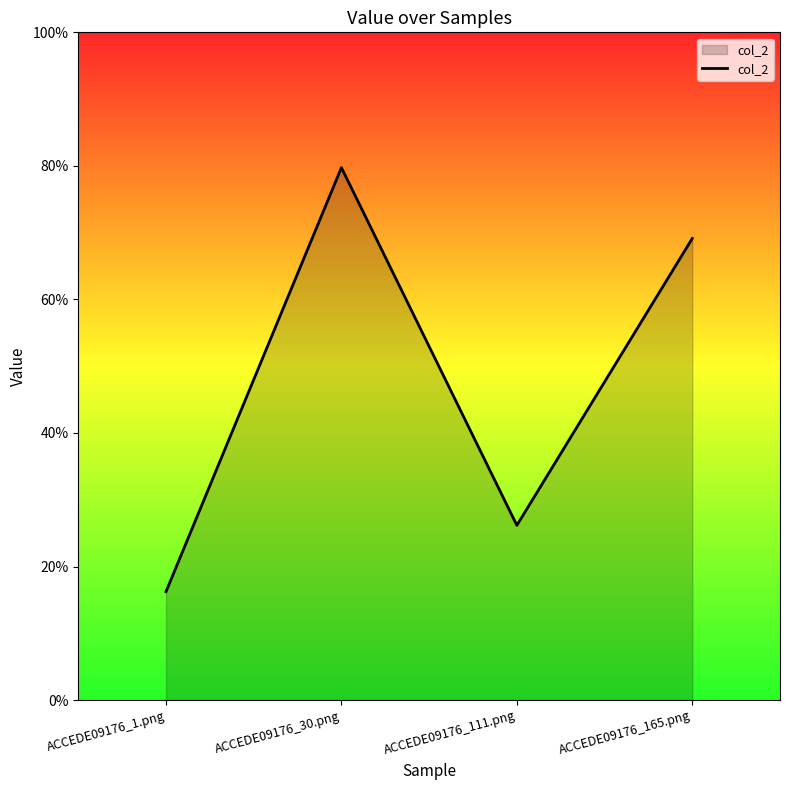

Reading left to right, list all the values displayed in this chart.

ACCEDE09176_1.png=0.2	ACCEDE09176_30.png=0.8	ACCEDE09176_111.png=0.3	ACCEDE09176_165.png=0.7